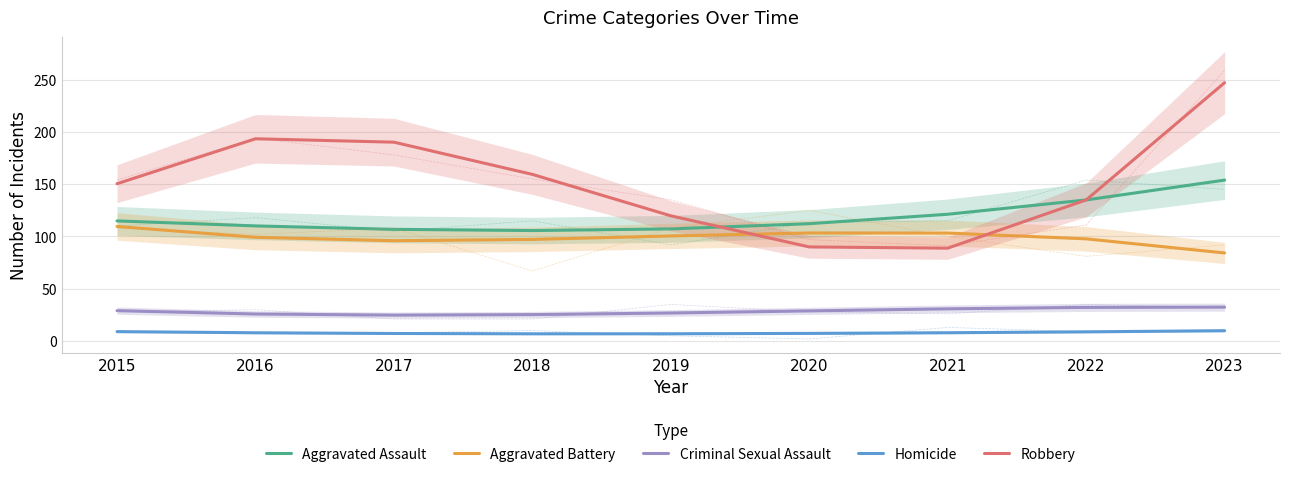

At how many categories does at least one series exceed 160?

3